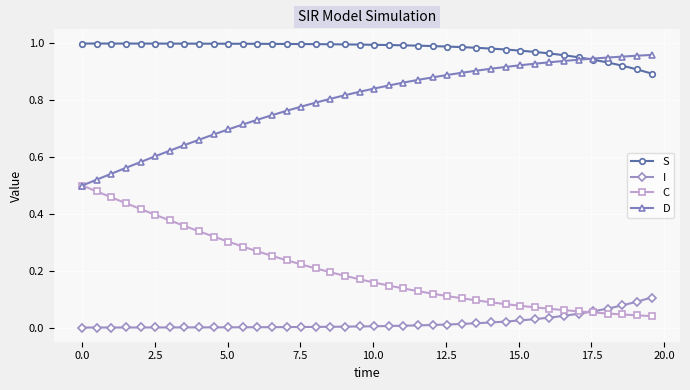

At how many categories does at least one series exceed 0?

40